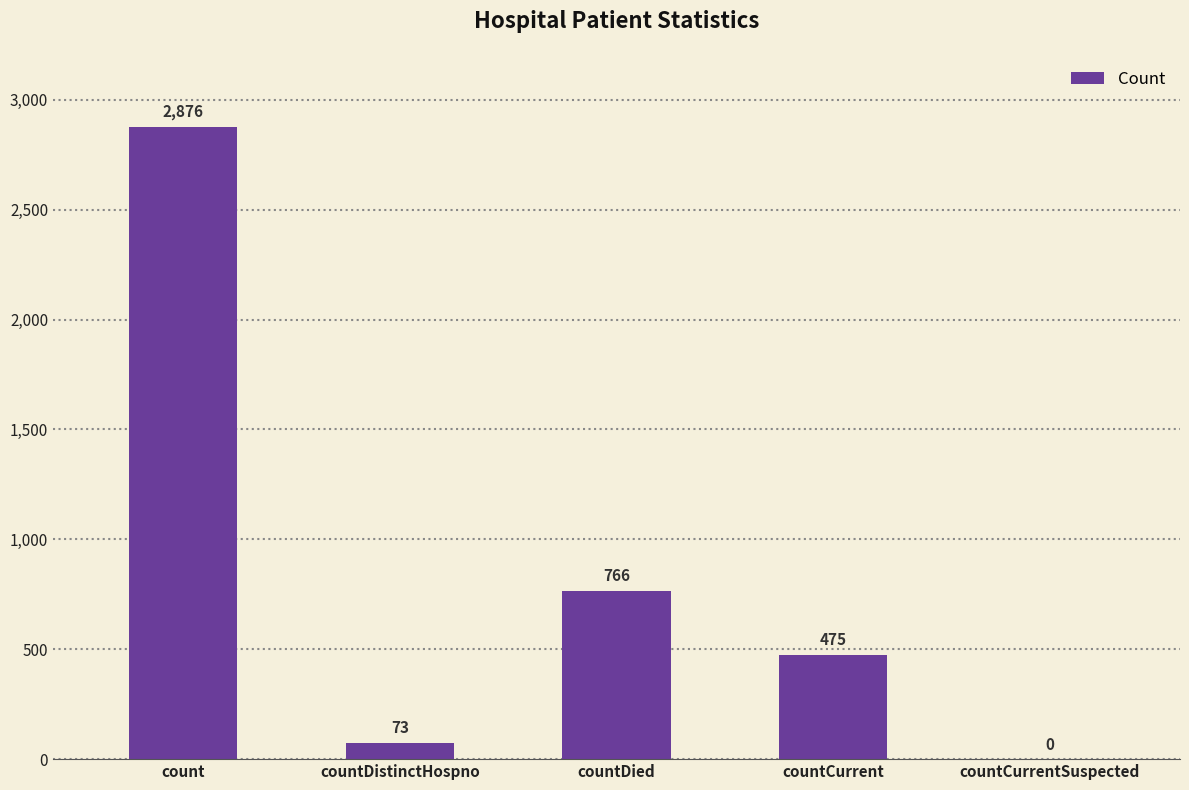

What is the sum of the values at countDistinctHospno and countCurrentSuspected?

73